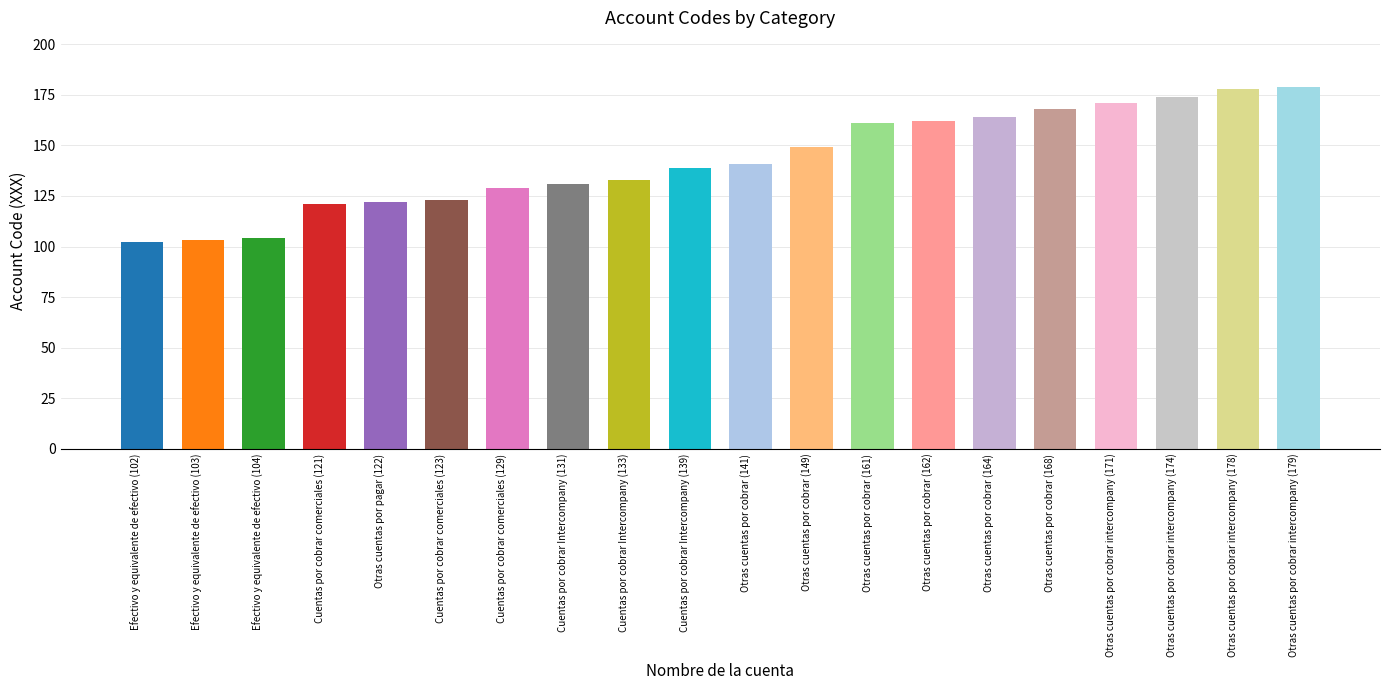

Is it true that the value at Cuentas por cobrar comerciales (129) is 36?

False